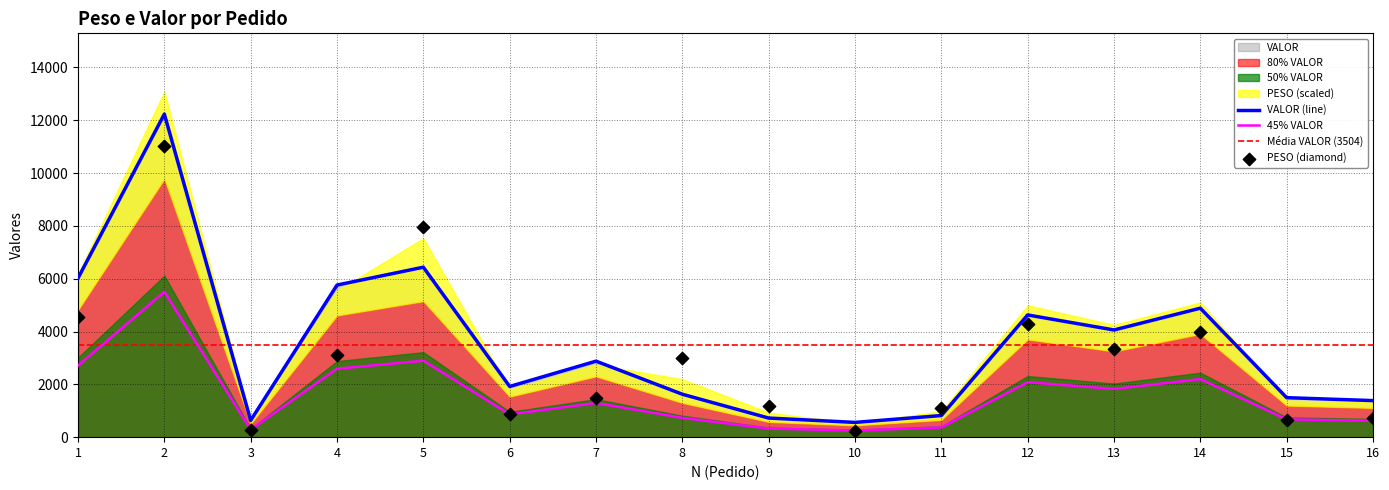

Which series has the largest total across all categories?

VALOR